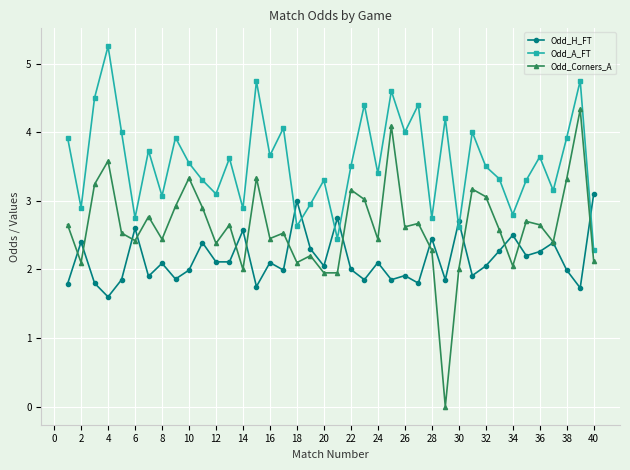

Which series has the widest spread of values?

Odd_Corners_A